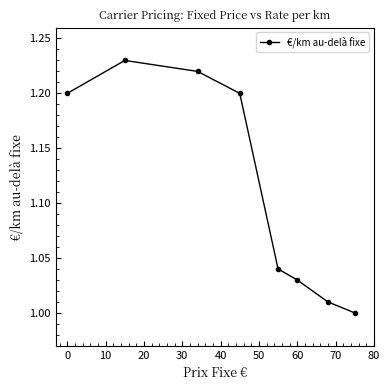

What is the sum of all values?

8.9